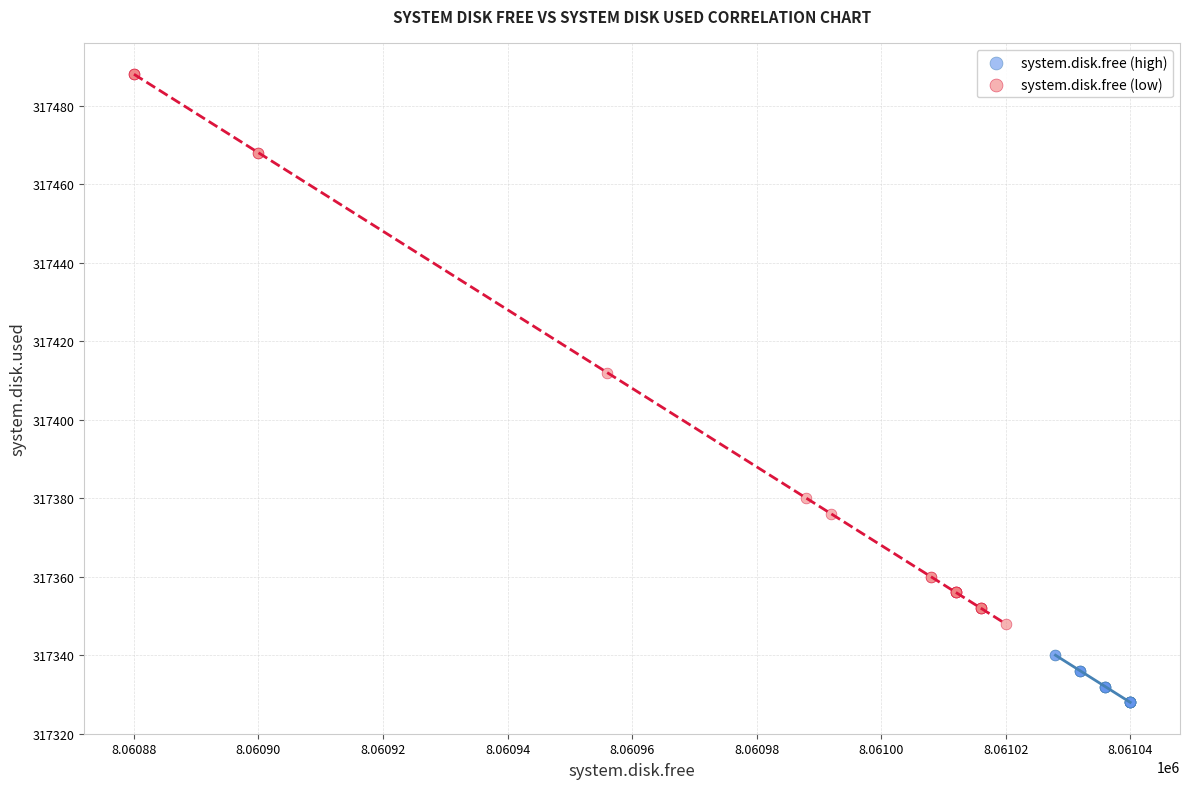

Which series reaches the maximum Y coordinate?

system.disk.free (low)